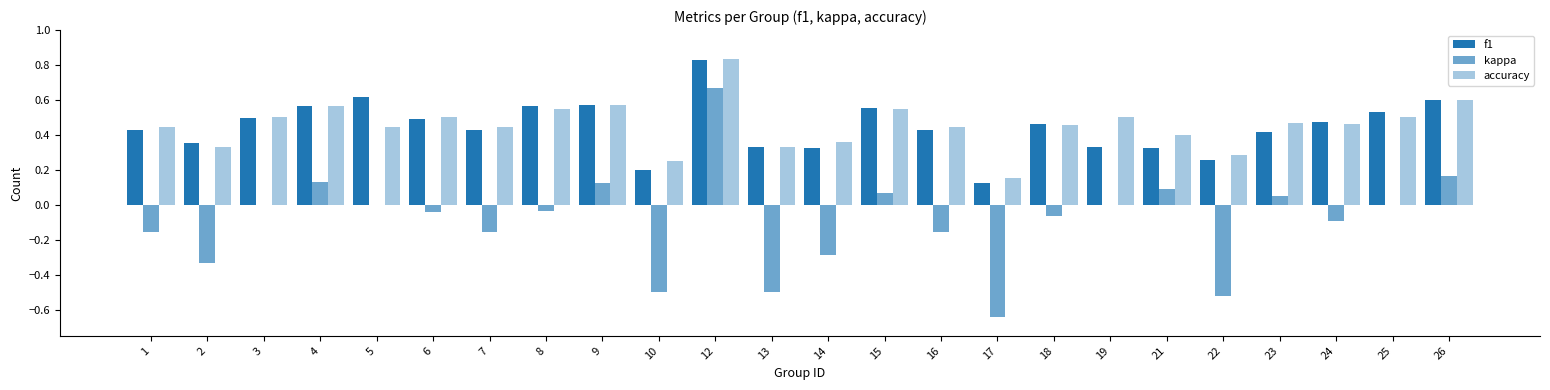

Reading left to right, what are all the values shown in this chart?

f1: 0.4	0.4	0.5	0.6	0.6	0.5	0.4	0.6	0.6	0.2	0.8	0.3	0.3	0.6	0.4	0.1	0.5	0.3	0.3	0.3	0.4	0.5	0.5	0.6
kappa: -0.2	-0.3	0.0	0.1	0.0	-0.0	-0.2	-0.0	0.1	-0.5	0.7	-0.5	-0.3	0.1	-0.2	-0.6	-0.1	0.0	0.1	-0.5	0.0	-0.1	0.0	0.2
accuracy: 0.4	0.3	0.5	0.6	0.4	0.5	0.4	0.5	0.6	0.2	0.8	0.3	0.4	0.5	0.4	0.2	0.5	0.5	0.4	0.3	0.5	0.5	0.5	0.6